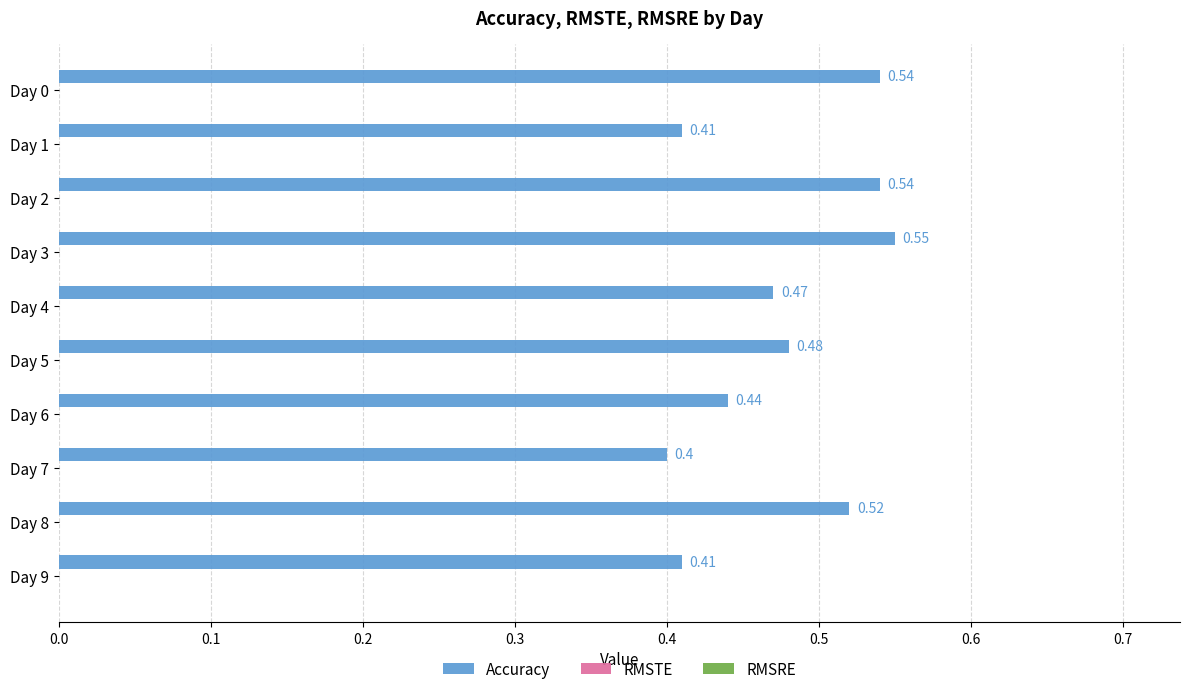

What is the sum of the values at Day 3 and Day 1?

1.0